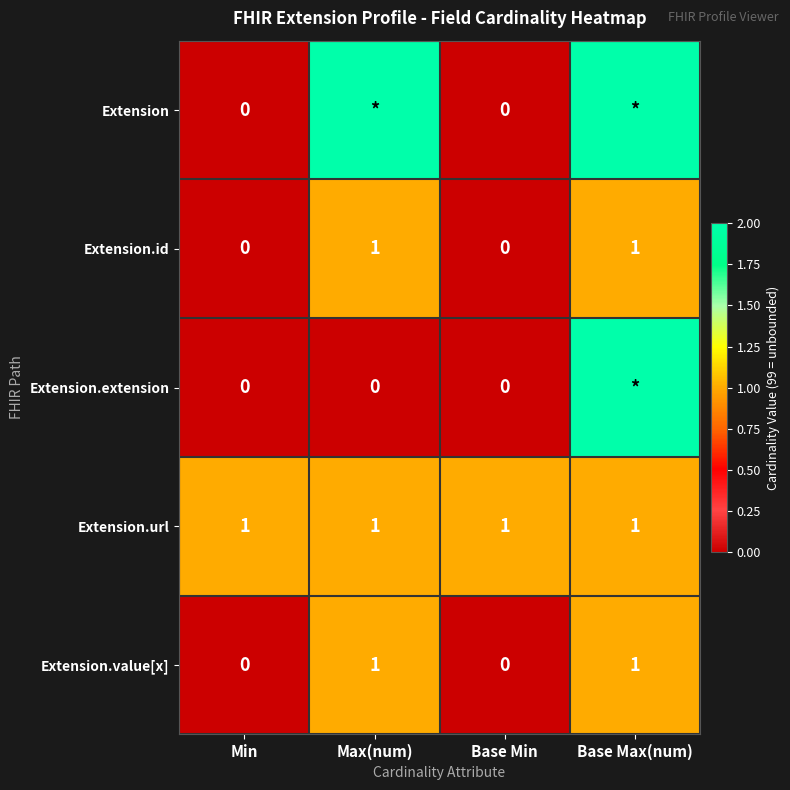

What is the sum of the Extension.url values at Base Max(num) and Min?

2